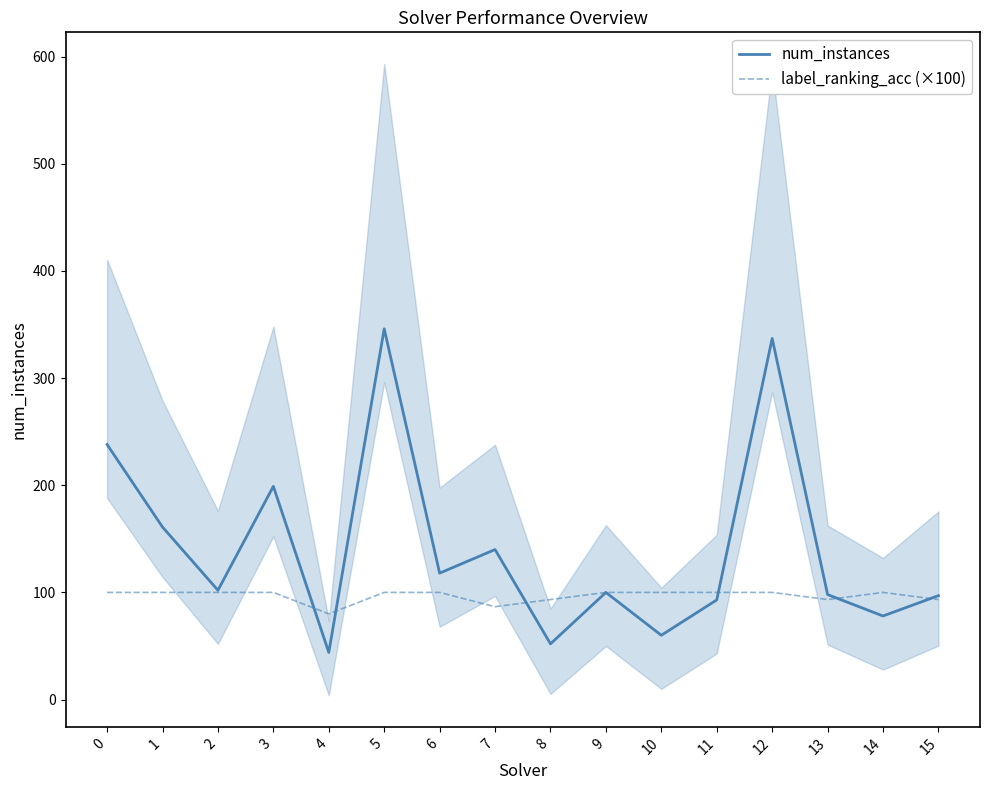

True or false: num_instances and label_ranking_acc (×100) cross at least once.

True